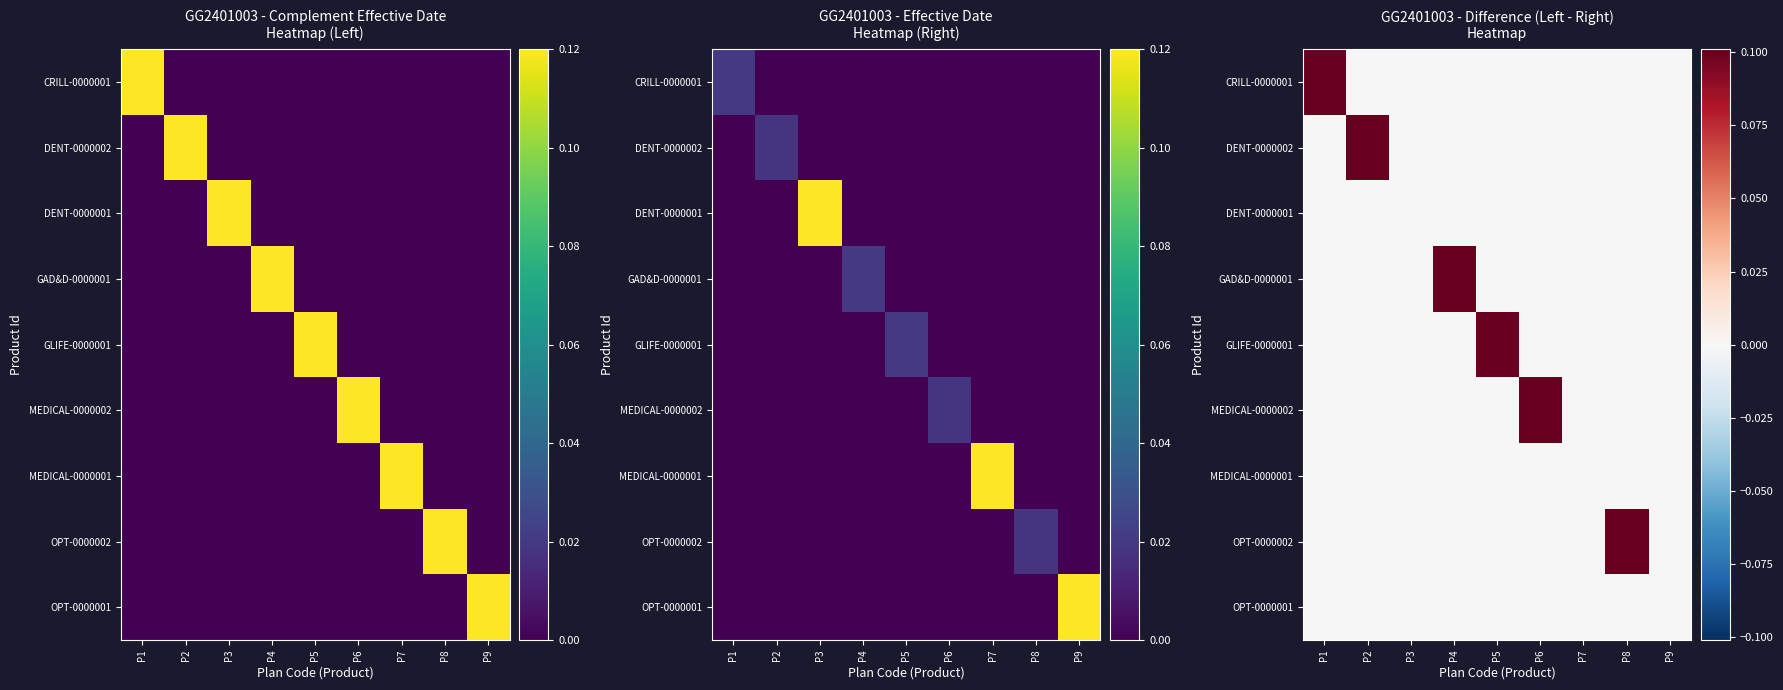

Is it true that GAD&D-0000001 equals -0.0 at P8?

False